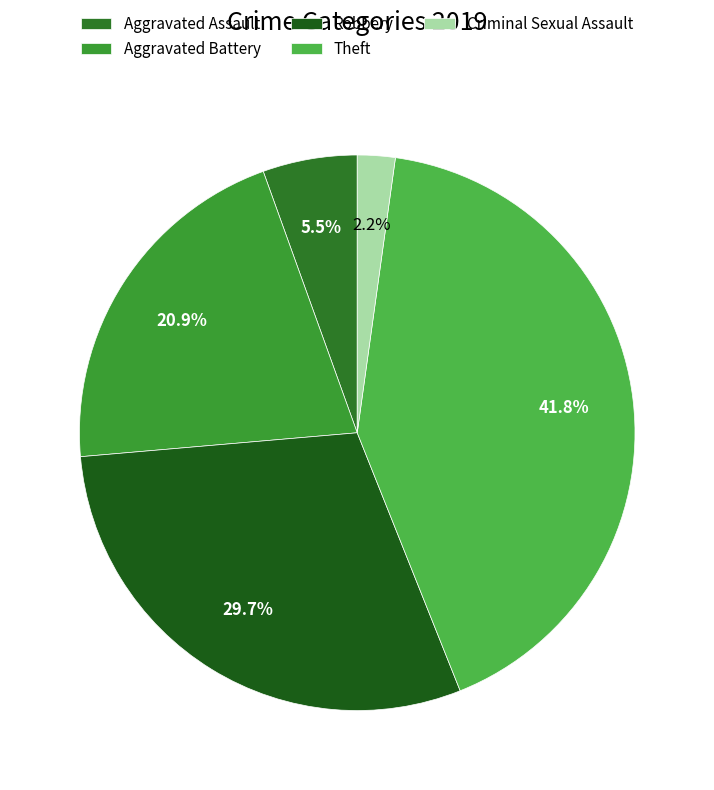

How many segments does this pie chart have?

5